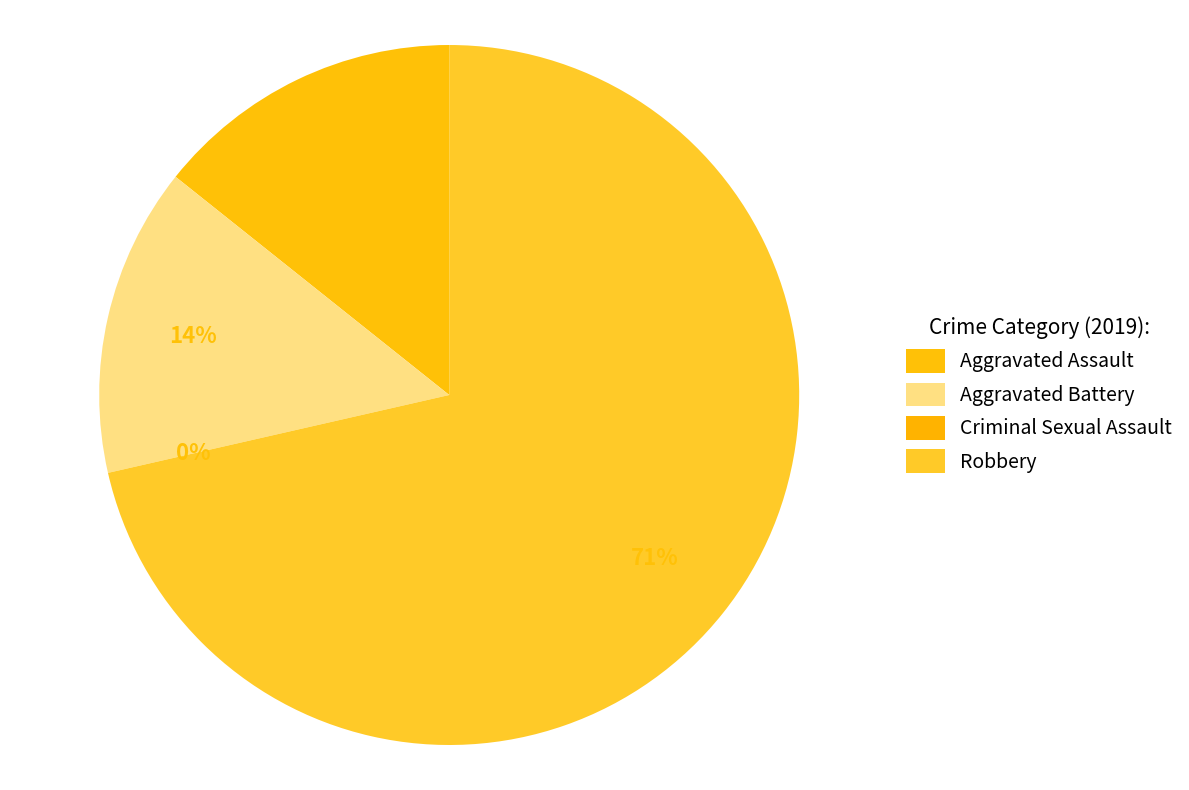

How many segments does this pie chart have?

4